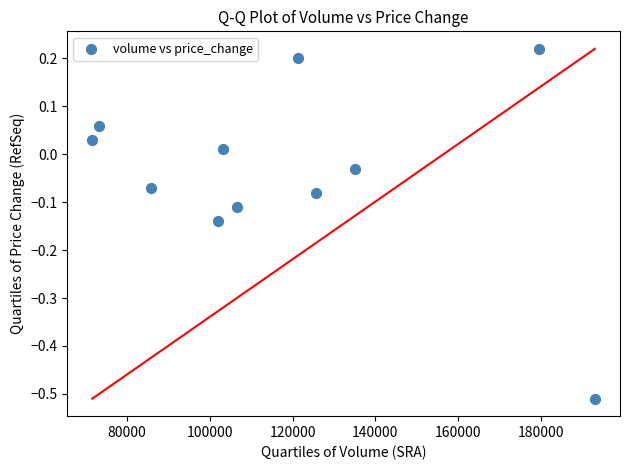

What is the range of X values (max minus min)?

121391.4